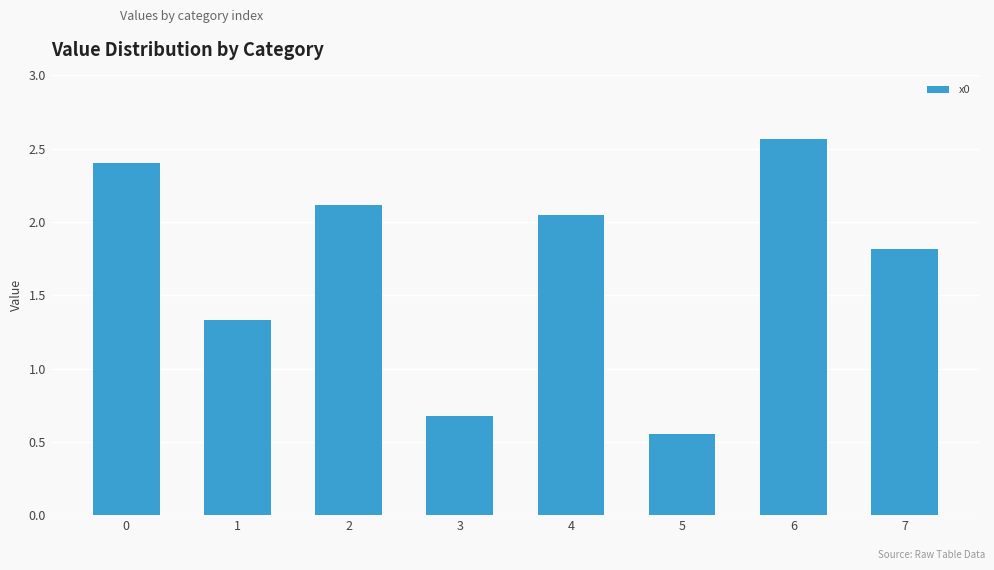

What is the ratio of the value at 5 to the value at 4?

0.3